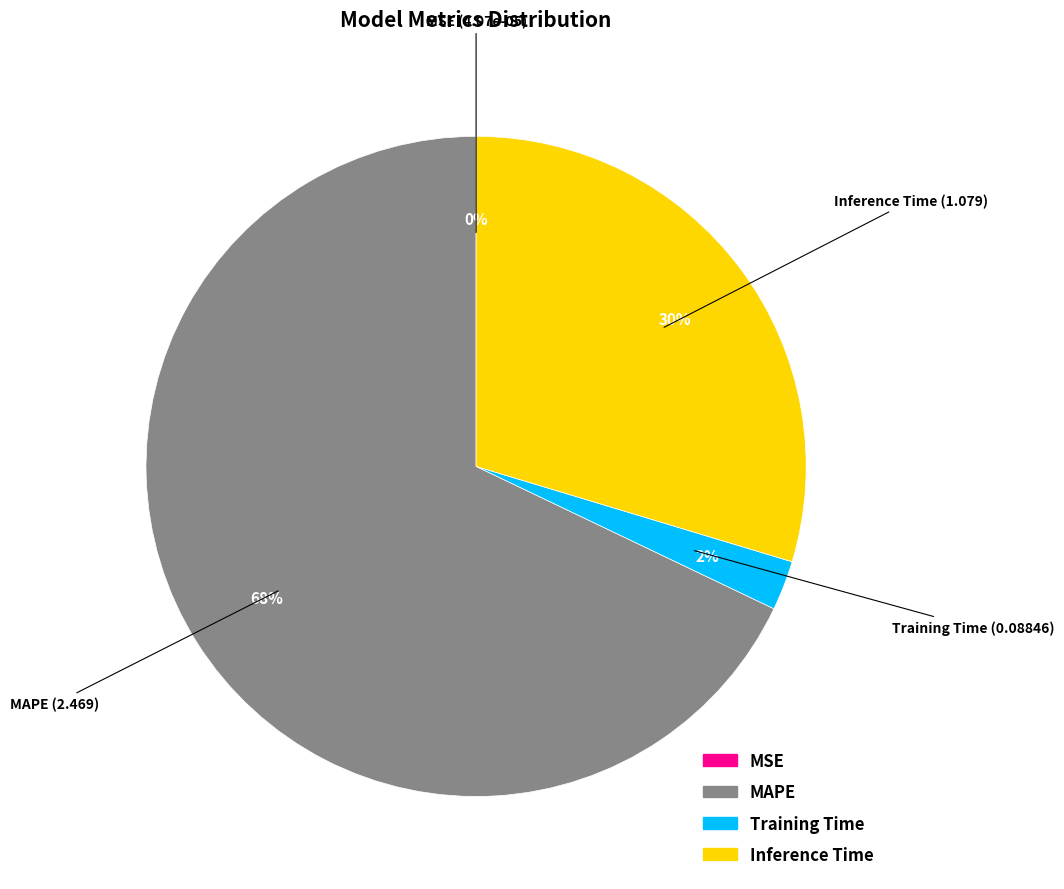

Is the sum of Training Time and MAPE greater than half?

Yes